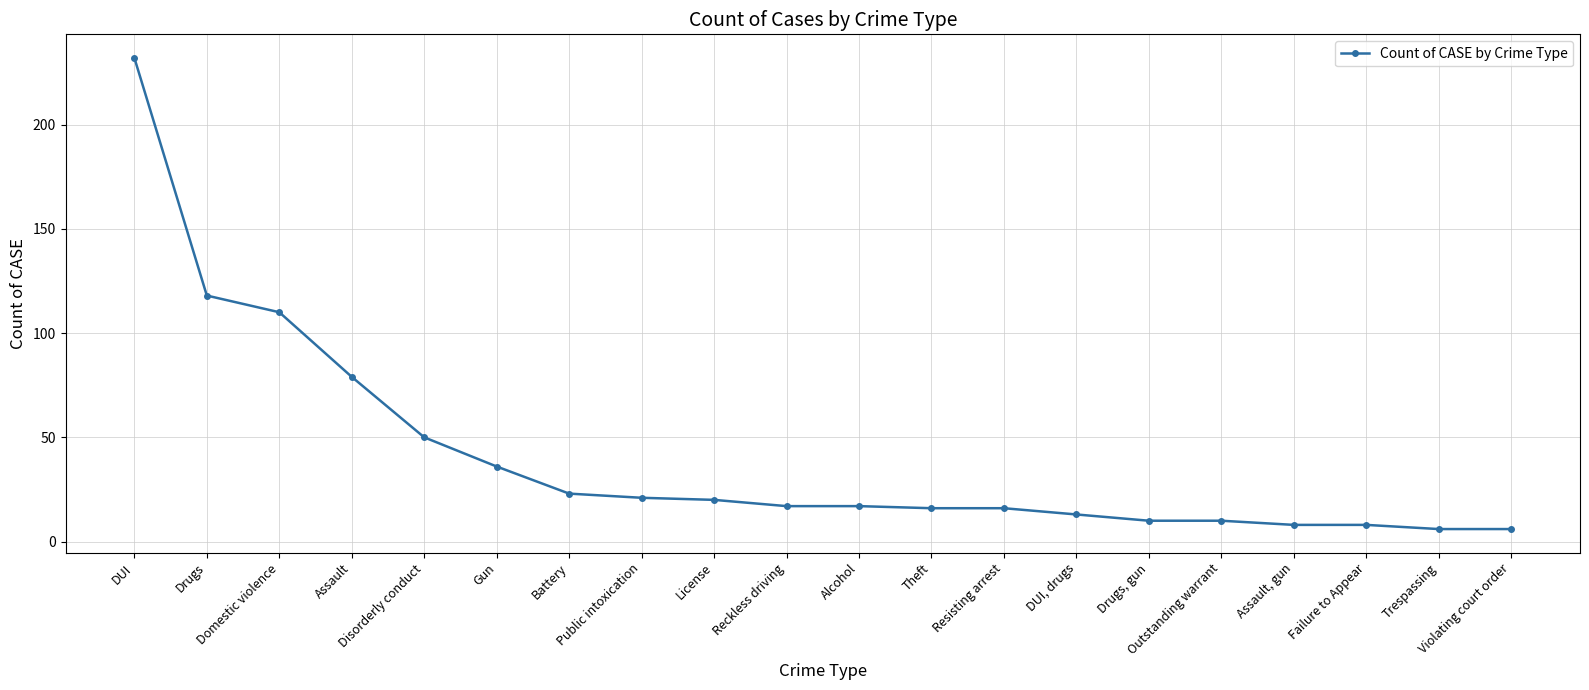

The chart shows a value of 118 at Drugs. True or false?

True